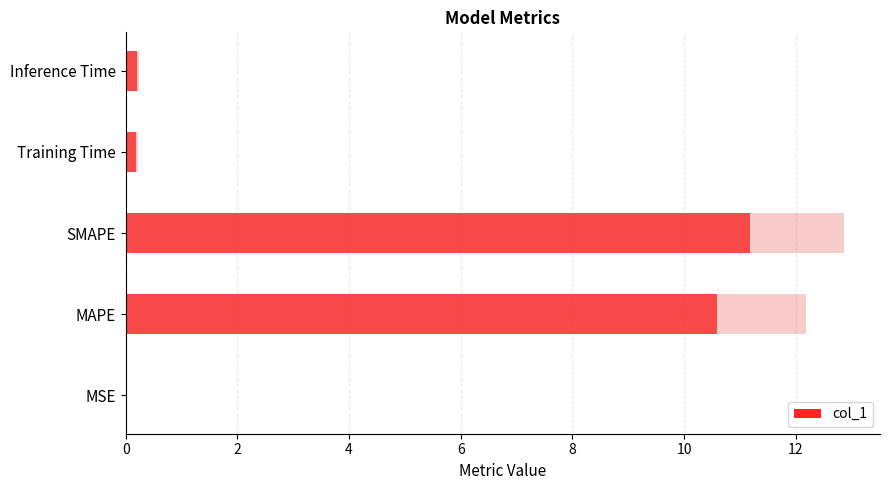

What is the value of the 2nd bar from the left?

10.6